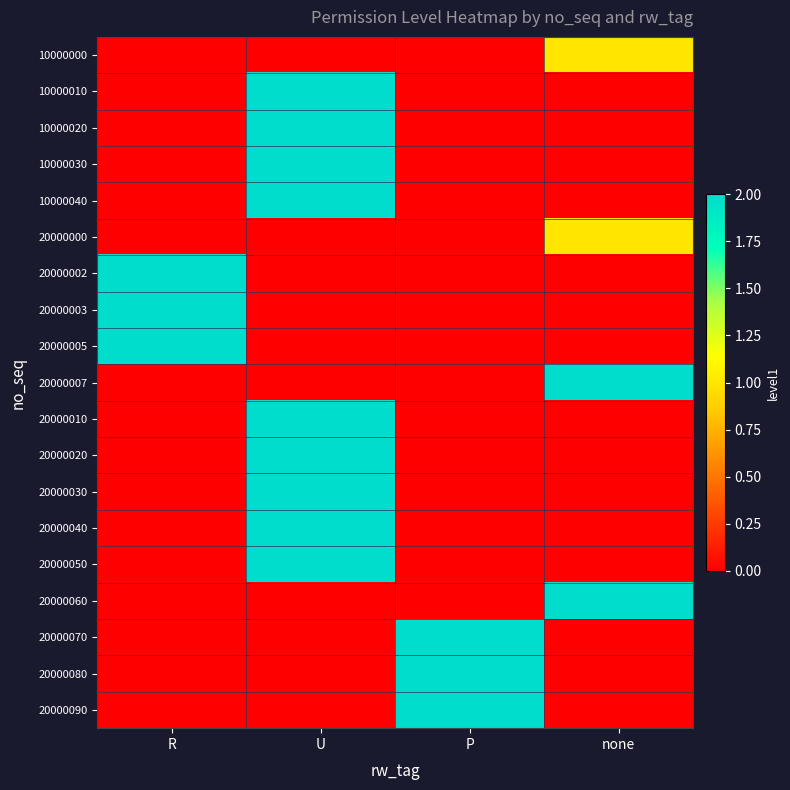

Reading right to left, transcribe all the data shown in this chart.

10000000: none=1	P=0	U=0	R=0
10000010: none=0	P=0	U=2	R=0
10000020: none=0	P=0	U=2	R=0
10000030: none=0	P=0	U=2	R=0
10000040: none=0	P=0	U=2	R=0
20000000: none=1	P=0	U=0	R=0
20000002: none=0	P=0	U=0	R=2
20000003: none=0	P=0	U=0	R=2
20000005: none=0	P=0	U=0	R=2
20000007: none=2	P=0	U=0	R=0
20000010: none=0	P=0	U=2	R=0
20000020: none=0	P=0	U=2	R=0
20000030: none=0	P=0	U=2	R=0
20000040: none=0	P=0	U=2	R=0
20000050: none=0	P=0	U=2	R=0
20000060: none=2	P=0	U=0	R=0
20000070: none=0	P=2	U=0	R=0
20000080: none=0	P=2	U=0	R=0
20000090: none=0	P=2	U=0	R=0